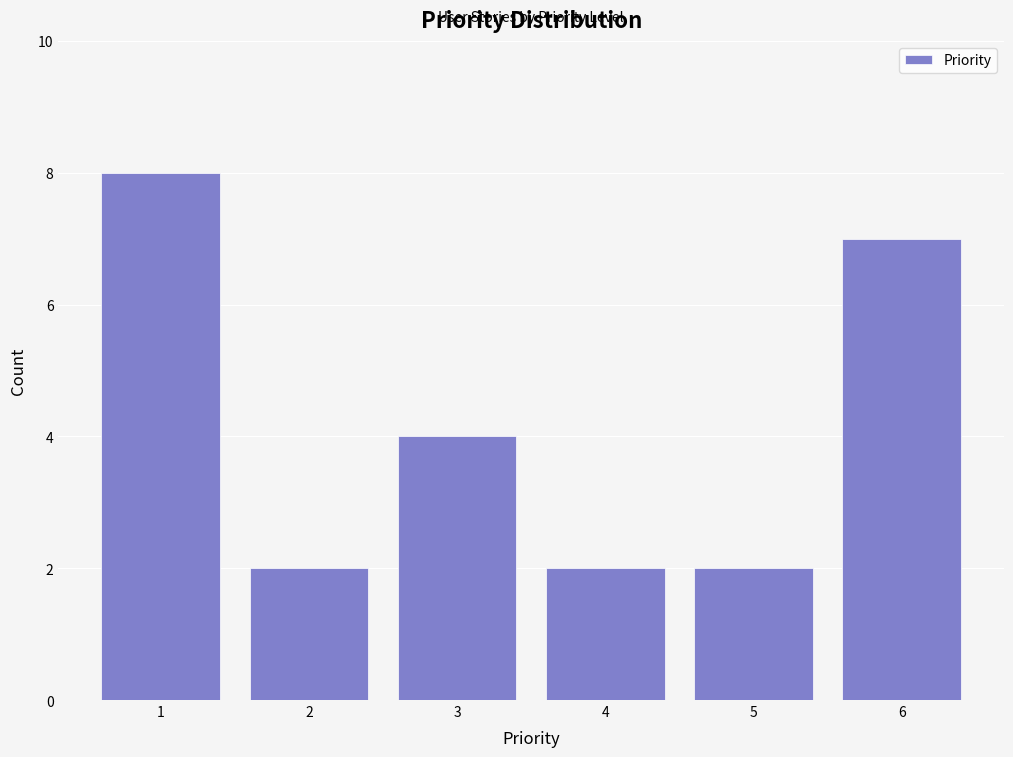

How tall is the bar that spans 1.5 to 2.5 on the x-axis? The values are not printed on the chart, so give them approximately, as read against the axis.

2